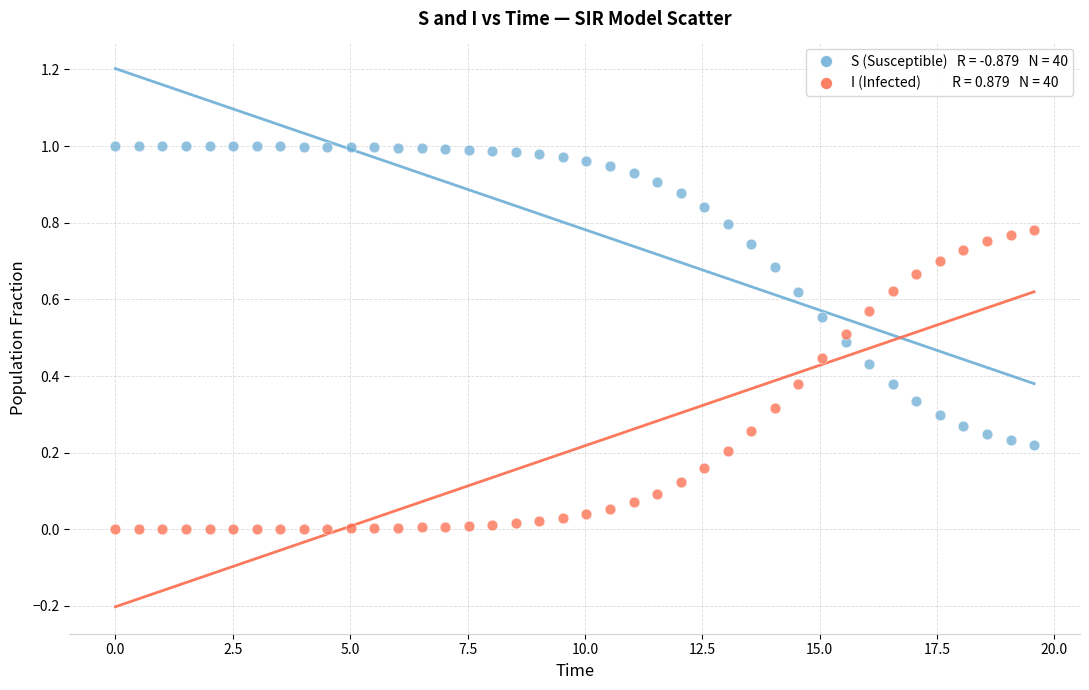

Across all data points, what is the range of X values (max minus min)?

19.6